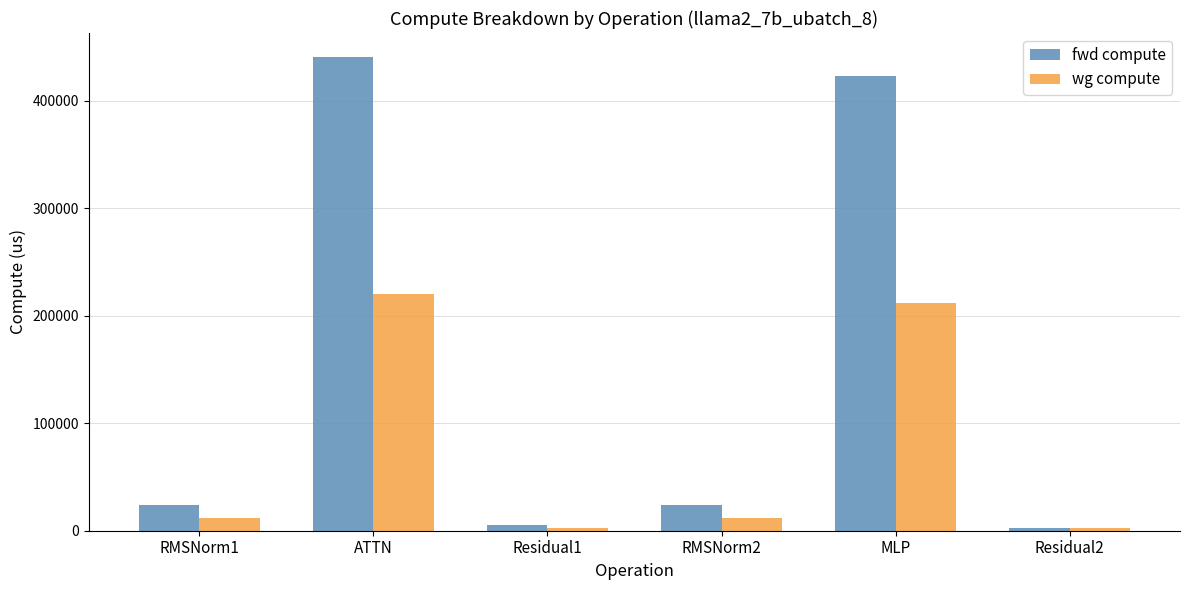

What are all the series names shown in the legend?

fwd compute, wg compute